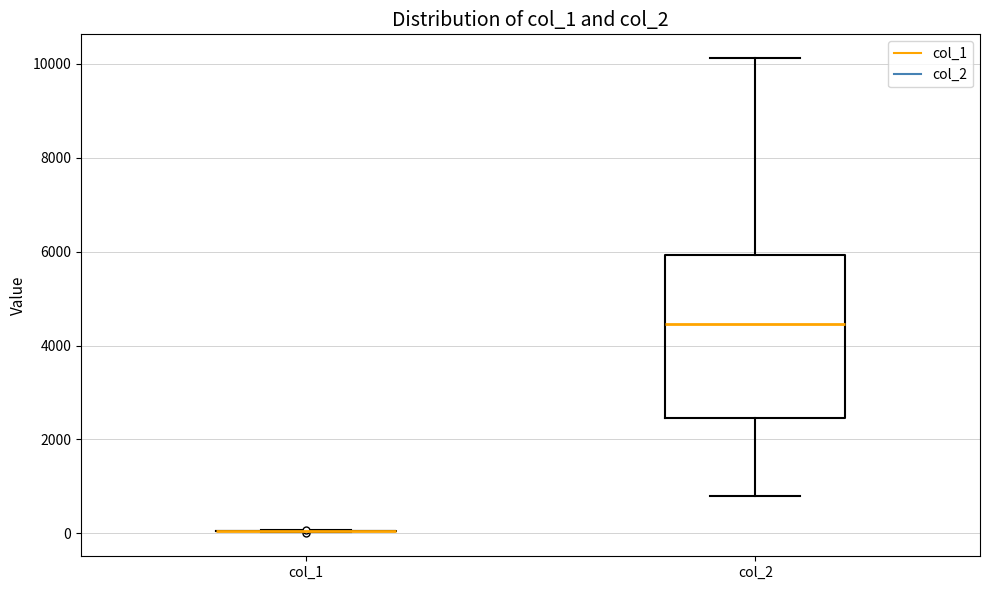

Reading left to right, transcribe this box plot: for each box, give where its median line is, the range the box spans, and where its two whiskers end, as read against the y-axis. The values are not printed on the chart, so give them approximately, as read against the axis.

col_1: box collapsed to a line at 0, whiskers 0 to 0
col_2: median 4400, box 2400 to 6000, whiskers 800 to 10200